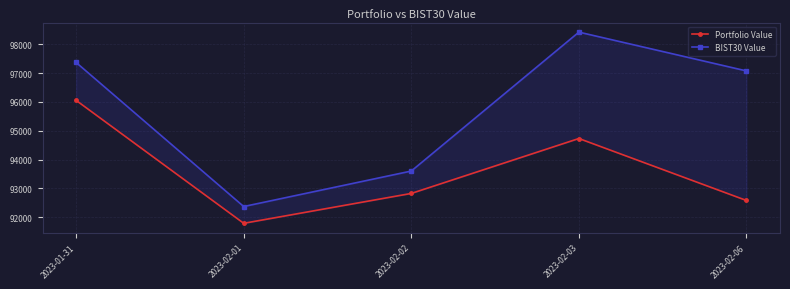

Which label corresponds to the smallest value in the chart?

2023-02-01